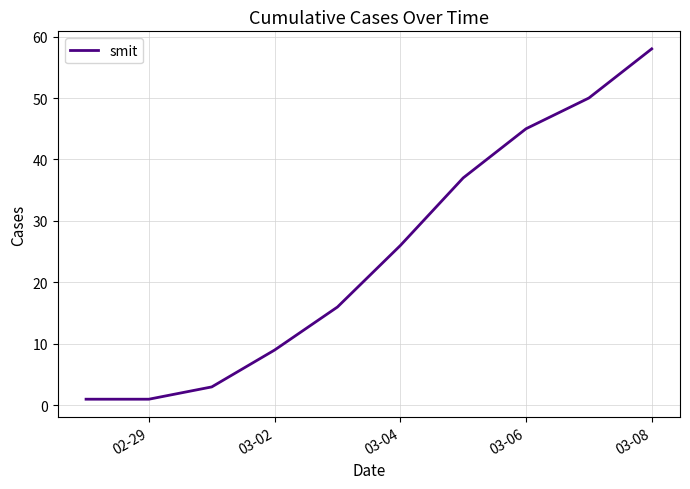

What is the difference between the maximum and minimum values?

57